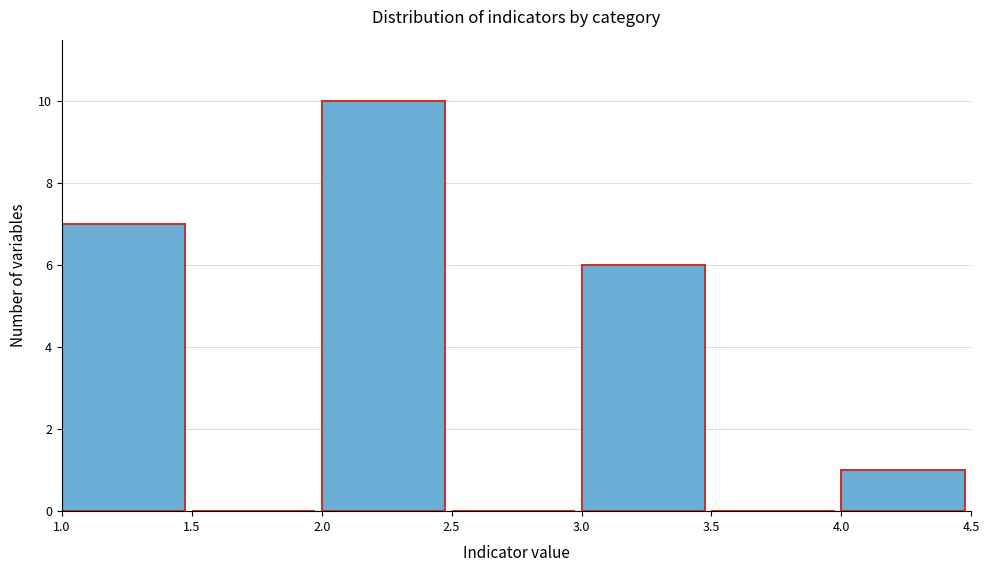

Reading left to right, list every bar in this chart as the range it spans on the x-axis followed by its height. The values are not printed on the chart, so give them approximately, as read against the axis.

1.0 to 1.5: 7
1.5 to 2.0: 0
2.0 to 2.5: 10
2.5 to 3.0: 0
3.0 to 3.5: 6
3.5 to 4.0: 0
4.0 to 4.5: 1